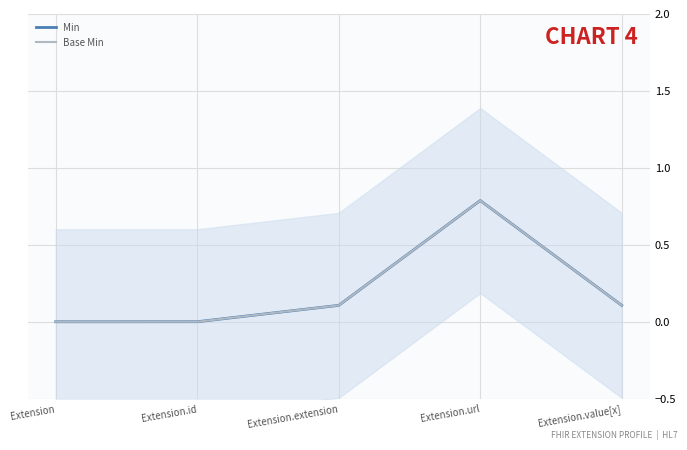

At which category is the sum across all series the highest?

Extension.url